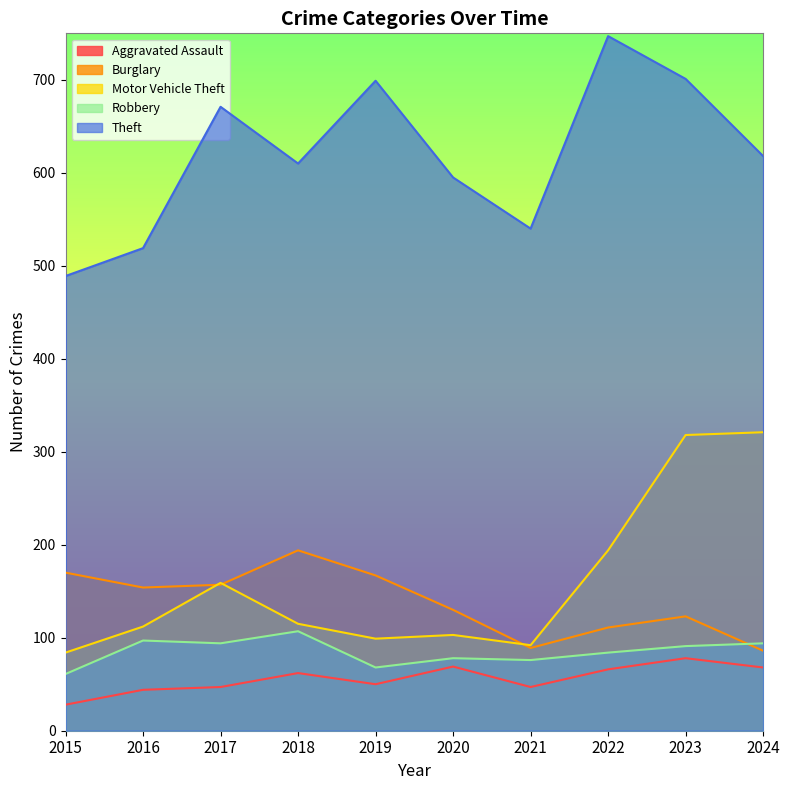

What is the value of the Robbery point at the 8th from the left?

84